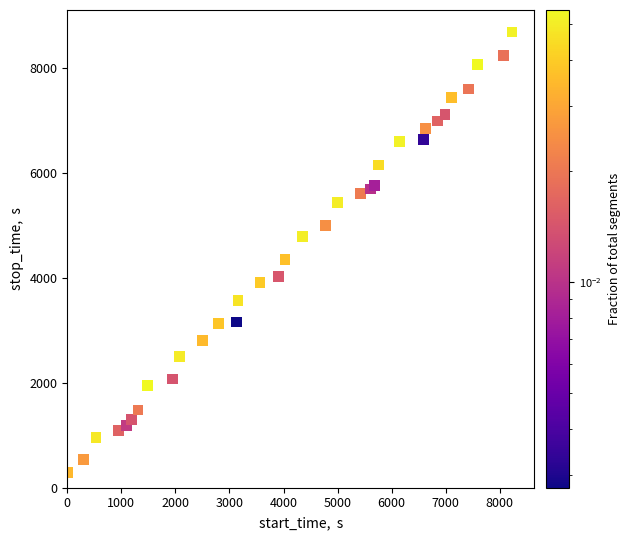

What Y value in the scatter plot is closest to 4486?

4343